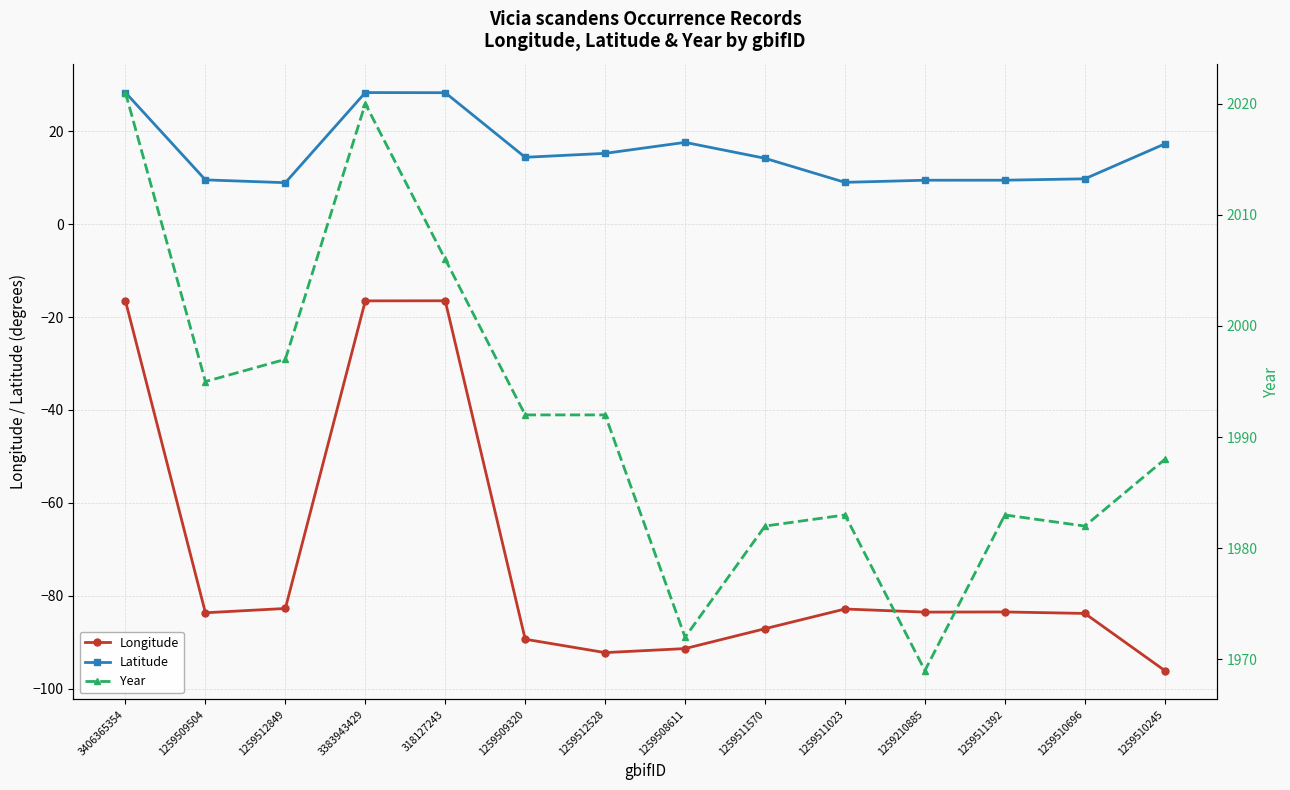

Reading left to right, extract all data points from this chart.

Longitude: 3406365354=-16.5	1259509504=-83.7	1259512849=-82.7	3383943429=-16.5	318127243=-16.5	1259509320=-89.4	1259512528=-92.2	1259508611=-91.4	1259511570=-87.1	1259511023=-82.9	1259210885=-83.5	1259511392=-83.5	1259510696=-83.8	1259510245=-96.1
Latitude: 3406365354=28.4	1259509504=9.6	1259512849=8.9	3383943429=28.4	318127243=28.3	1259509320=14.4	1259512528=15.3	1259508611=17.6	1259511570=14.2	1259511023=9.0	1259210885=9.5	1259511392=9.5	1259510696=9.8	1259510245=17.3
Year: 3406365354=2021.0	1259509504=1995.0	1259512849=1997.0	3383943429=2020.0	318127243=2006.0	1259509320=1992.0	1259512528=1992.0	1259508611=1972.0	1259511570=1982.0	1259511023=1983.0	1259210885=1969.0	1259511392=1983.0	1259510696=1982.0	1259510245=1988.0